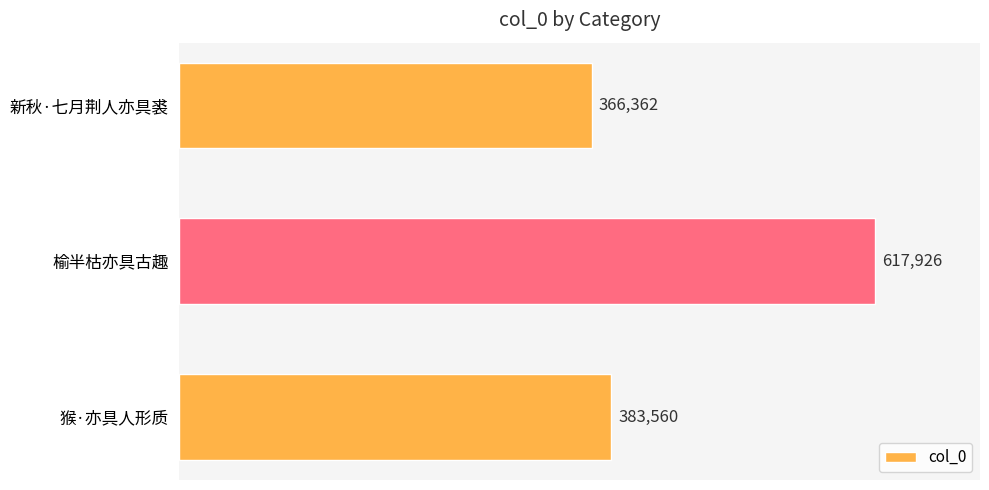

Does the chart contain stacked bars?

No